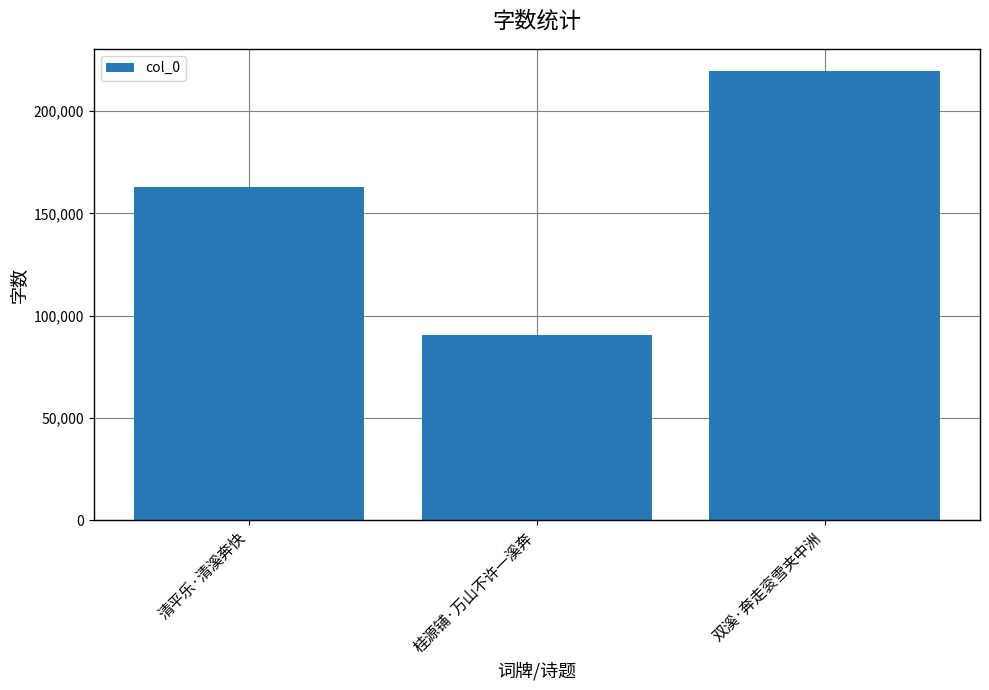

Reading left to right, transcribe all the data shown in this chart.

清平乐·清溪奔快=162981	桂源铺·万山不许一溪奔=90735	双溪·奔走衮雪夹中洲=219474